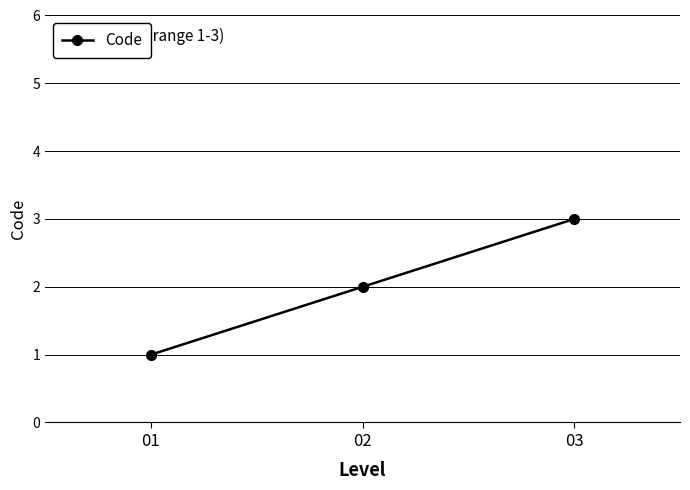

Reading left to right, what are all the values shown in this chart?

01=1	02=2	03=3